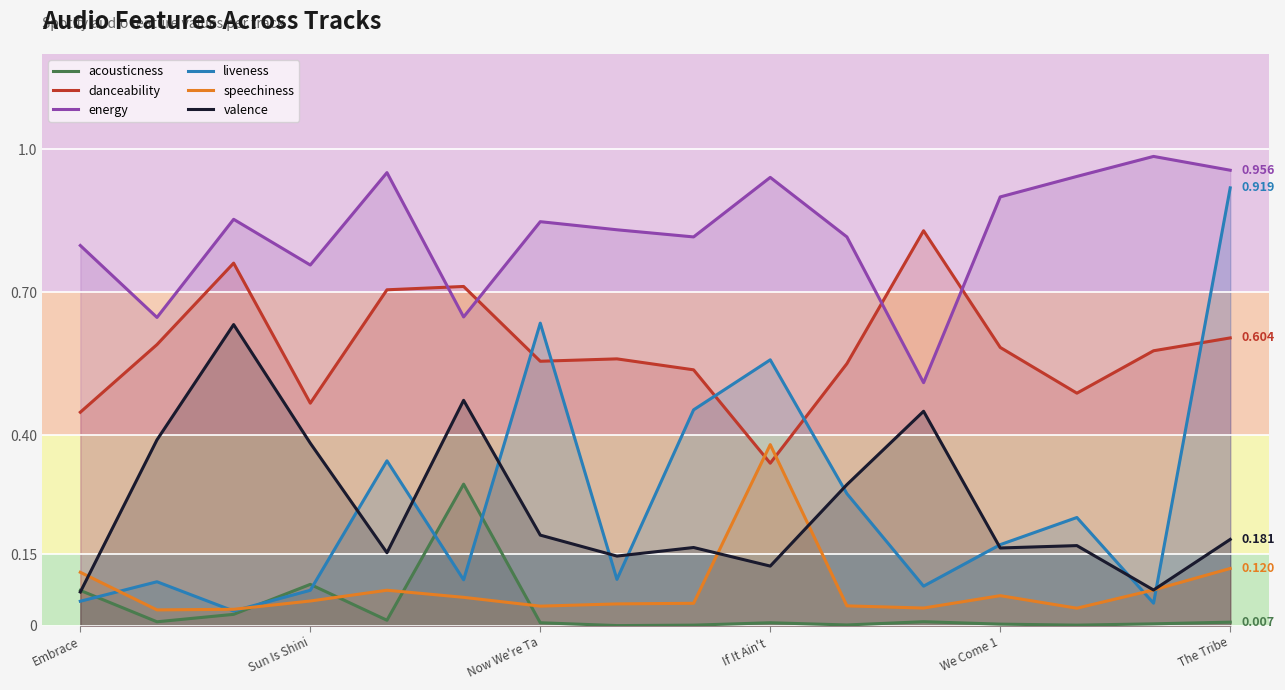

At how many categories does at least one series exceed 0?

16